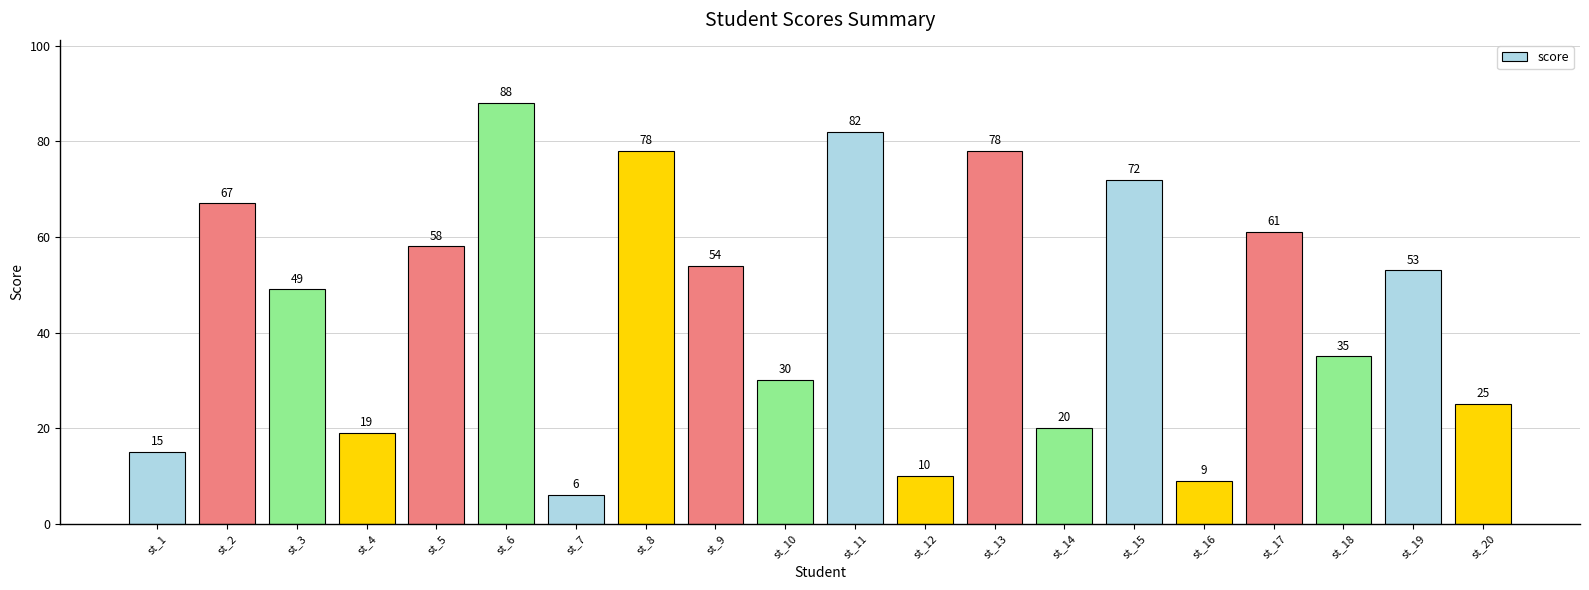

Between st_2 and st_3, which is larger?

st_2